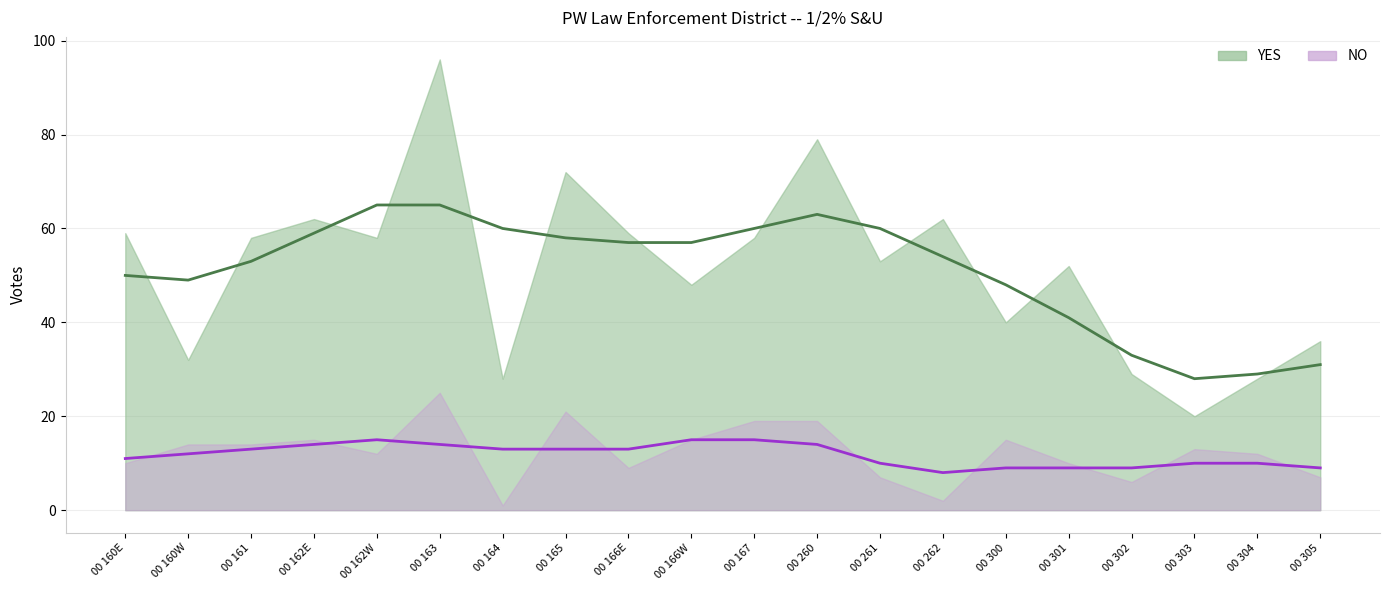

What is the sum of all NO values?

246